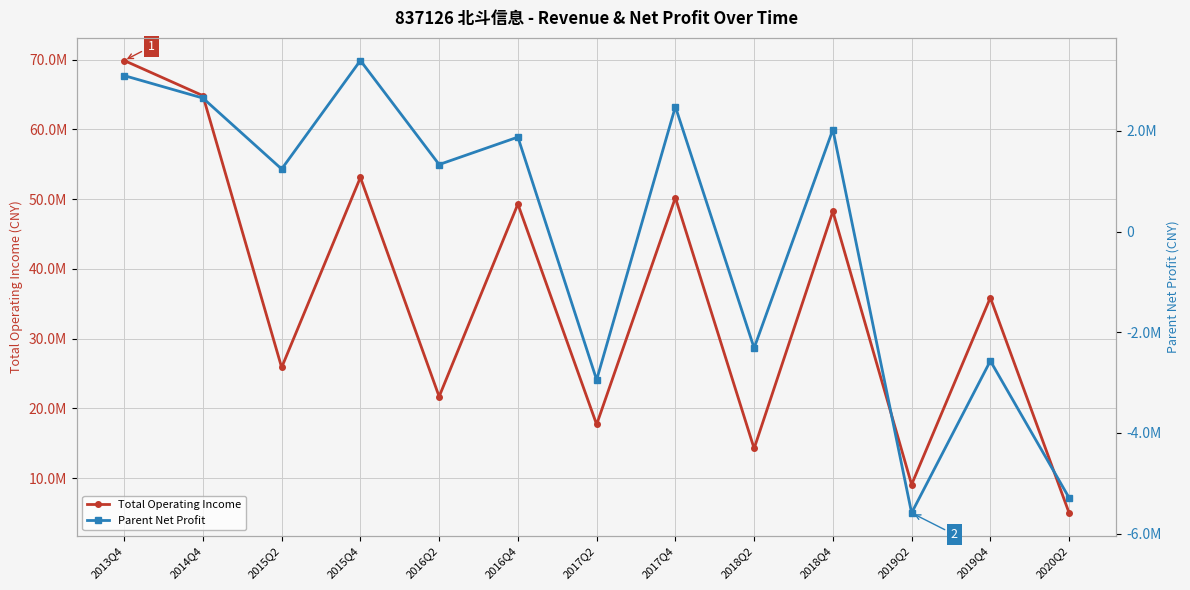

Does the chart display data point markers on the line(s)?

Yes